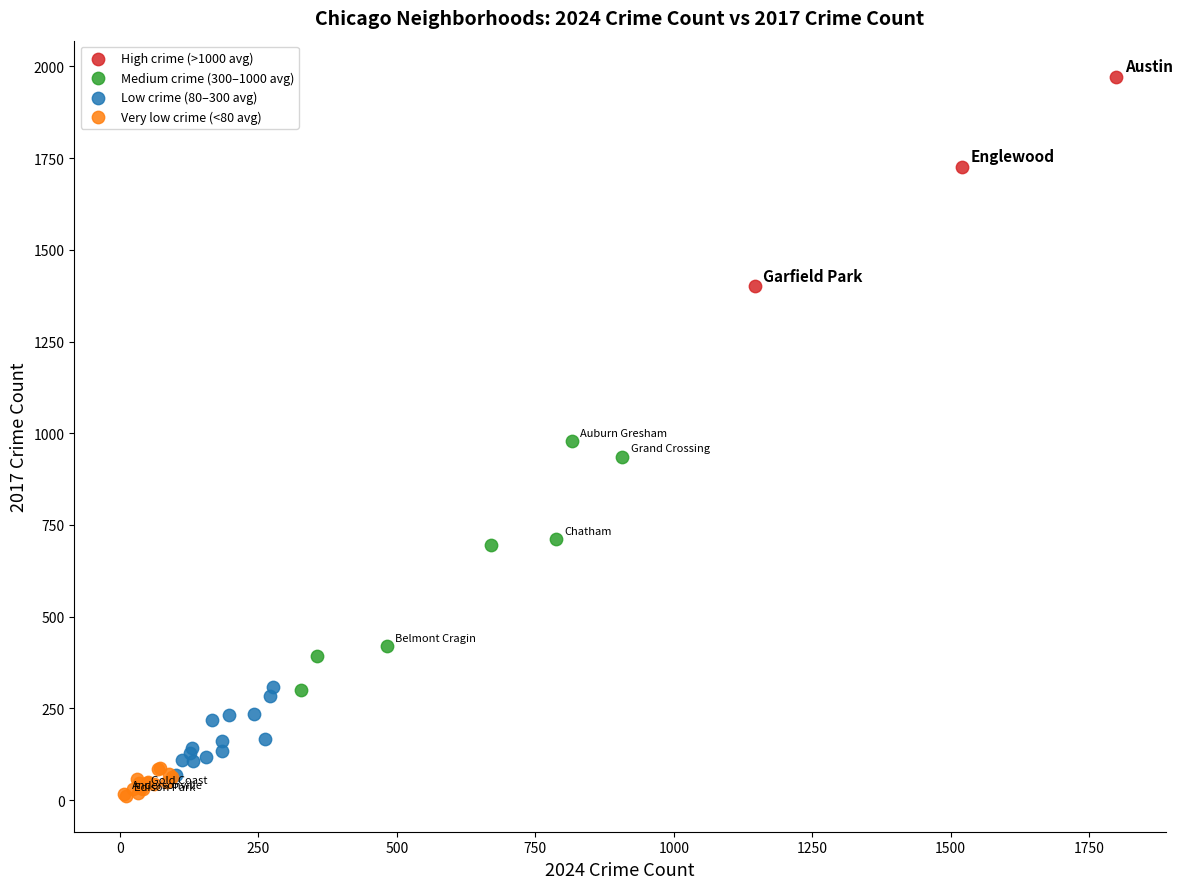

Which series contains the highest Y value?

High crime (>1000 avg)